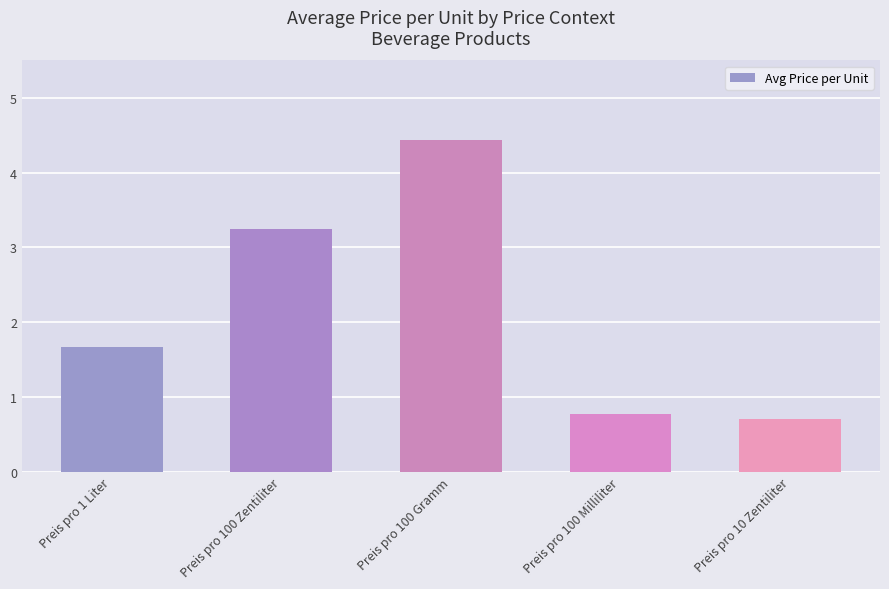

List the labels in order of value, largest first.

Preis pro 100 Gramm, Preis pro 100 Zentiliter, Preis pro 1 Liter, Preis pro 100 Milliliter, Preis pro 10 Zentiliter